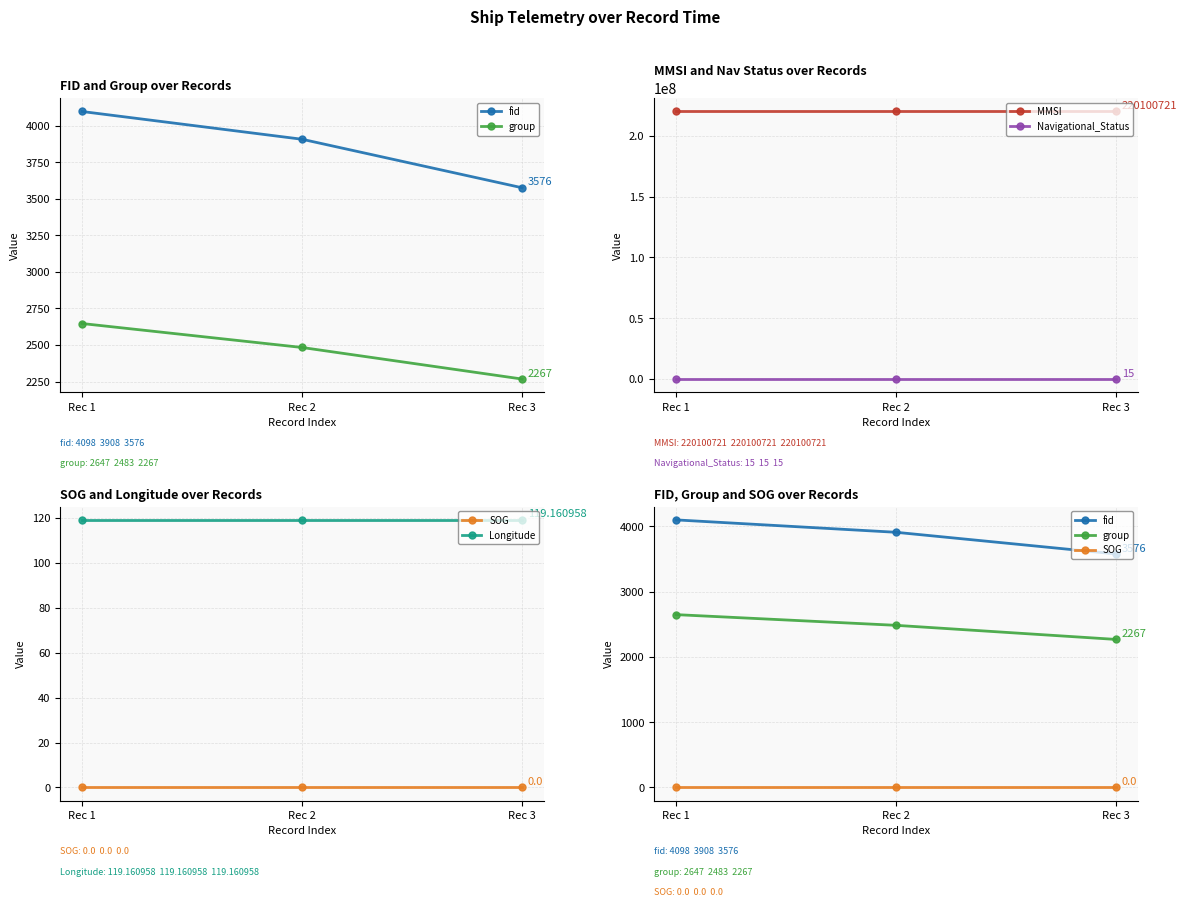

How many data points in fid are less than 3908?

1